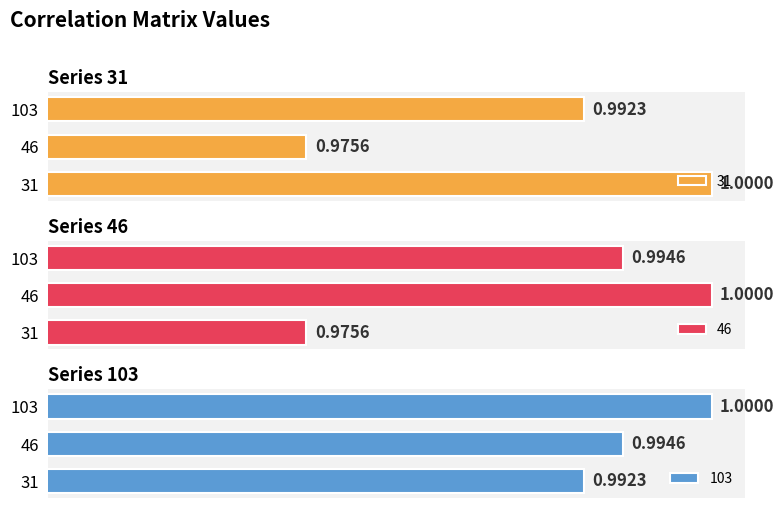

At which category does the chart reach its peak across all series?

103